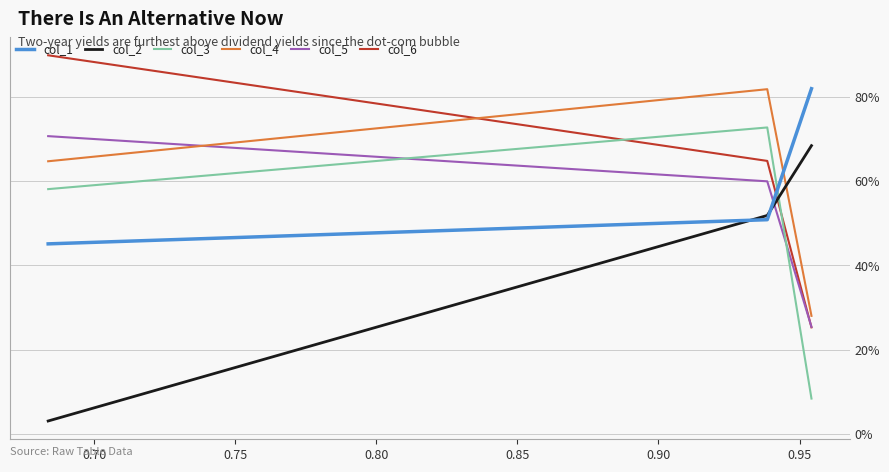

The col_1 series shows 0.5 at 0.75. True or false?

True